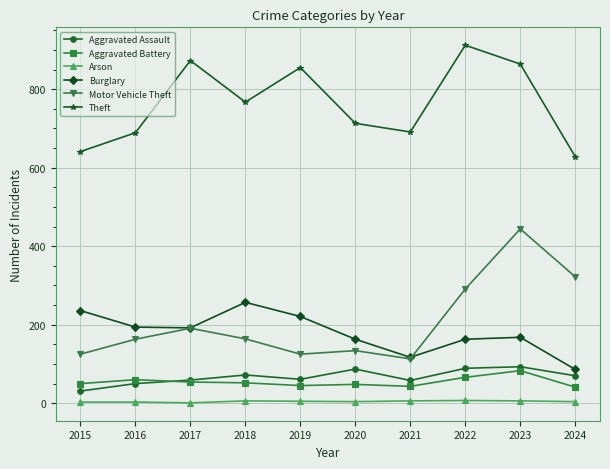

At which category is the sum across all series the highest?

2023